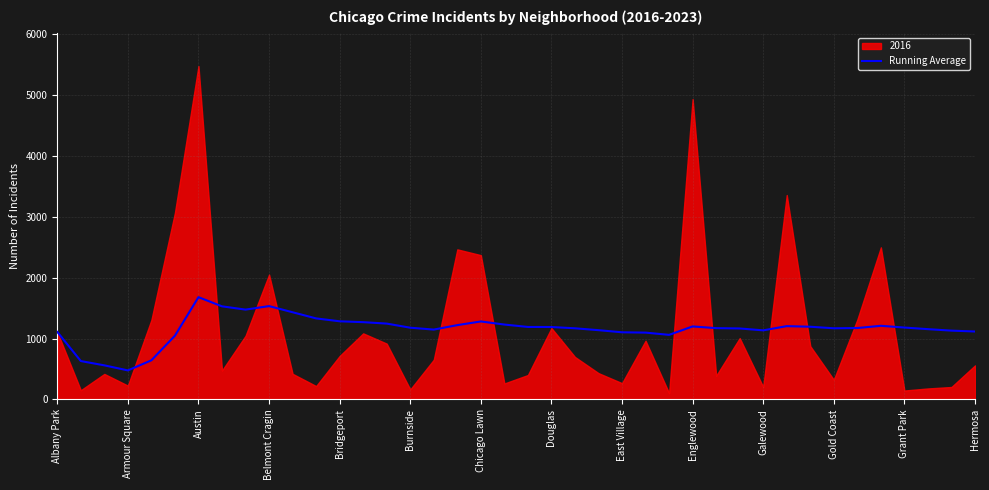

What is the lowest value of the Running Average series?

476.8